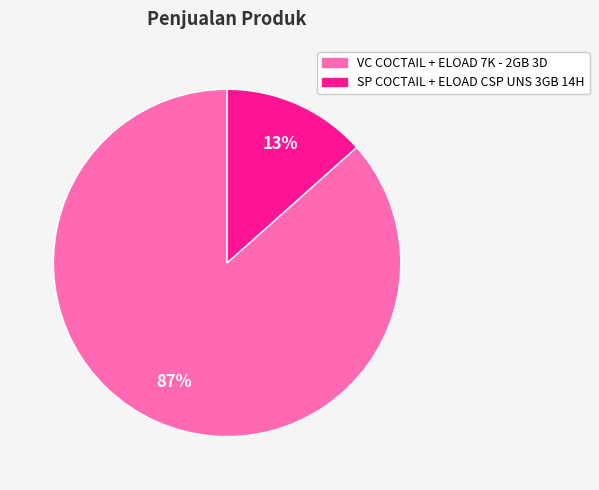

To the nearest percent, what percentage of the pie is SP COCTAIL + ELOAD CSP UNS 3GB 14H?

13%